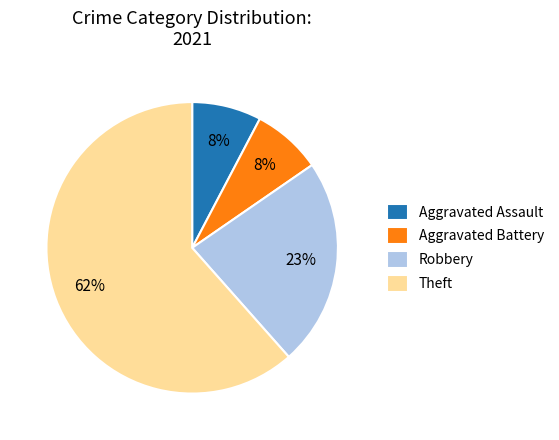

Is it true that Aggravated Battery is 19% of the pie?

False